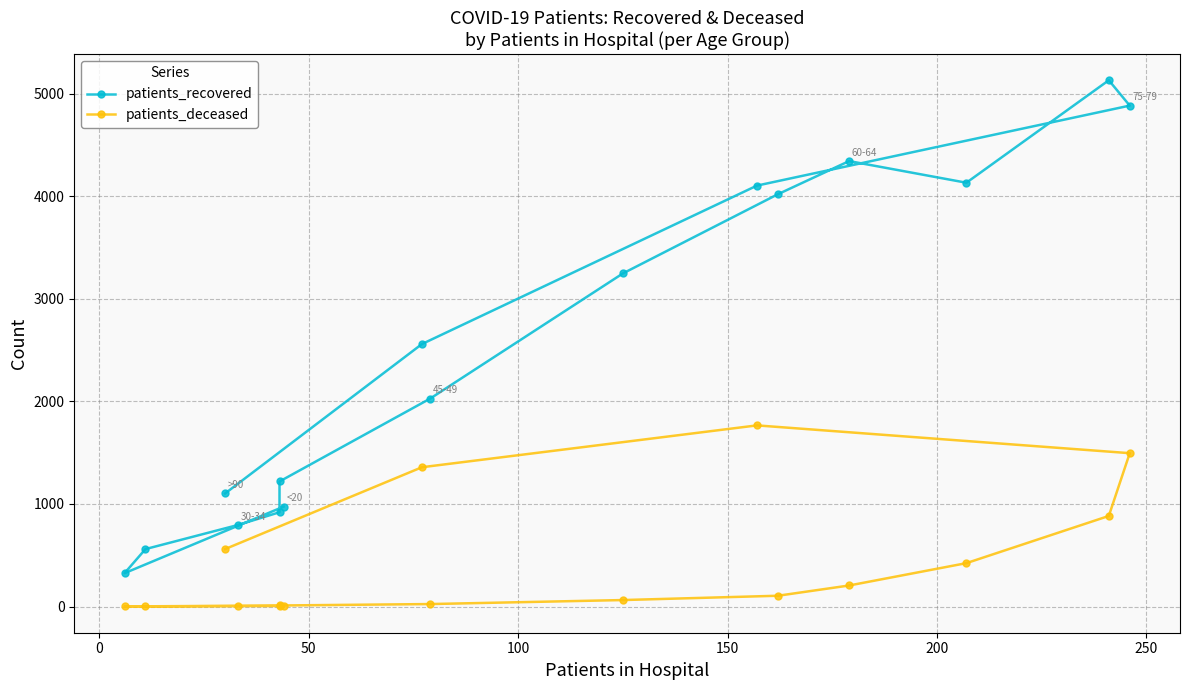

What is the highest value of the patients_recovered series?

5131